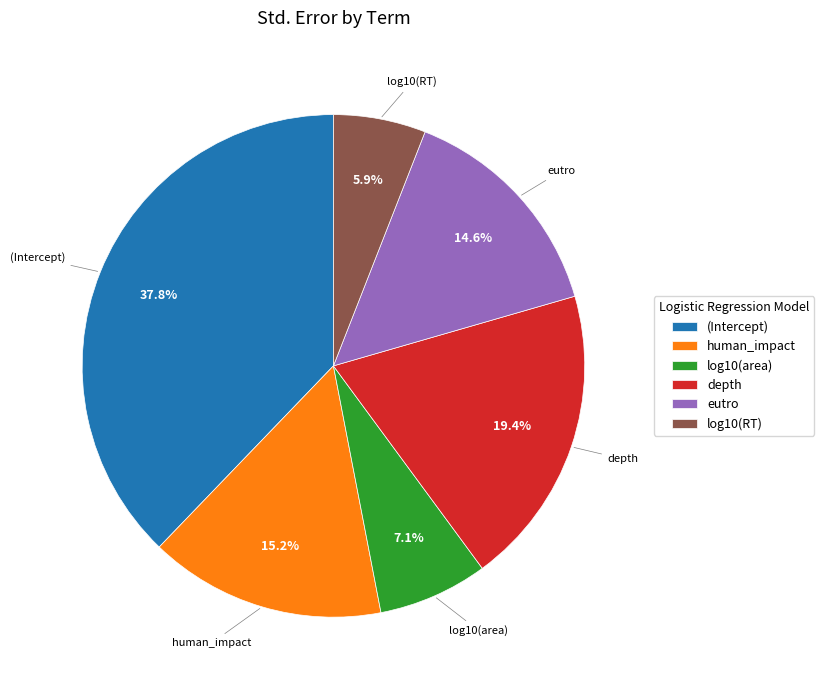

How many segments does this pie chart have?

6